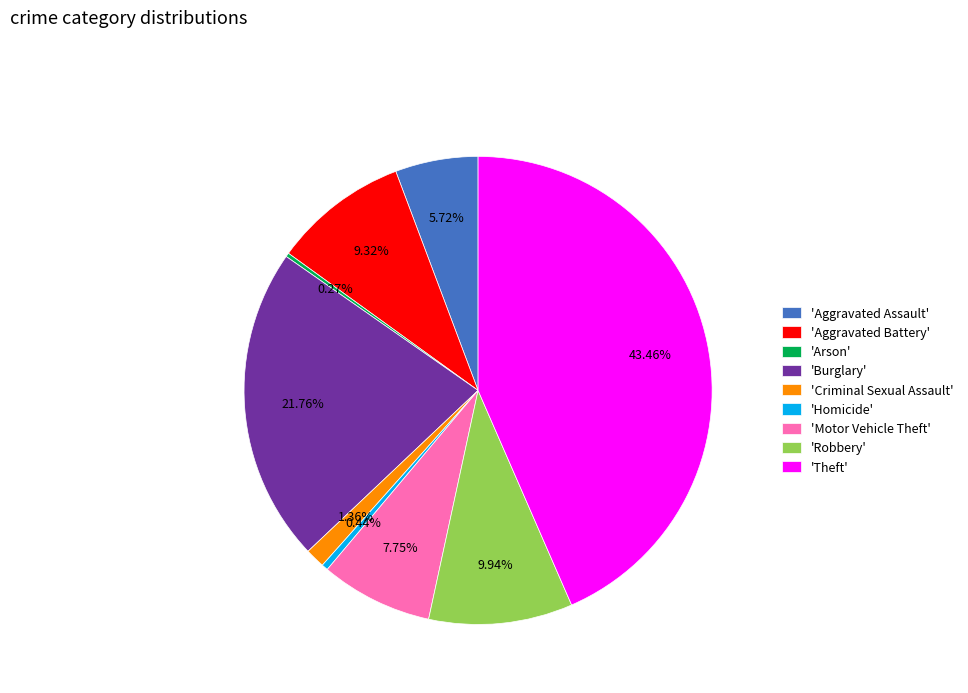

Do 'Aggravated Assault' and 'Aggravated Battery' together represent more than half of the pie?

No